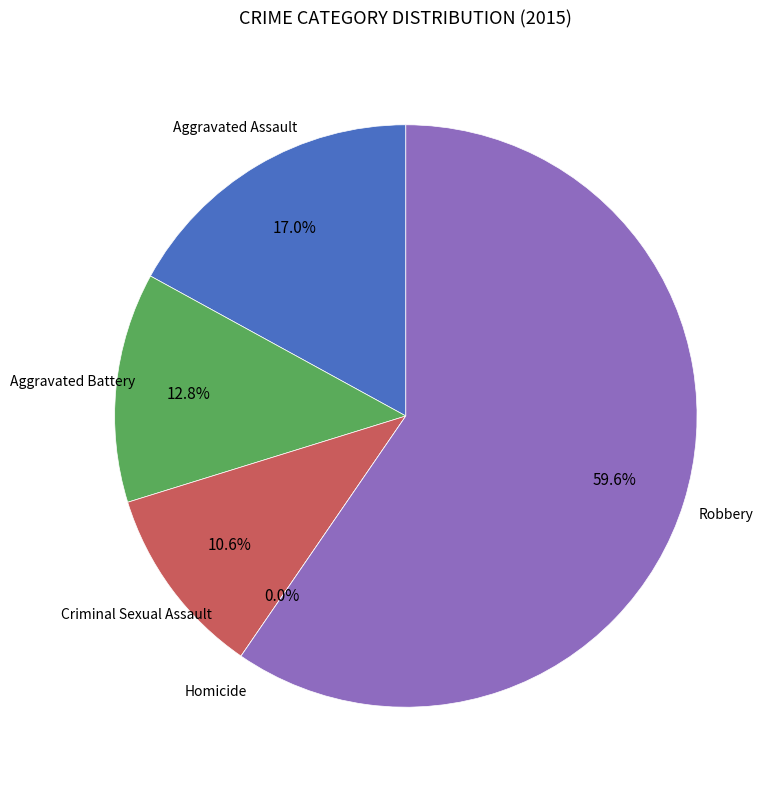

Which slice represents more than half of the pie?

Robbery